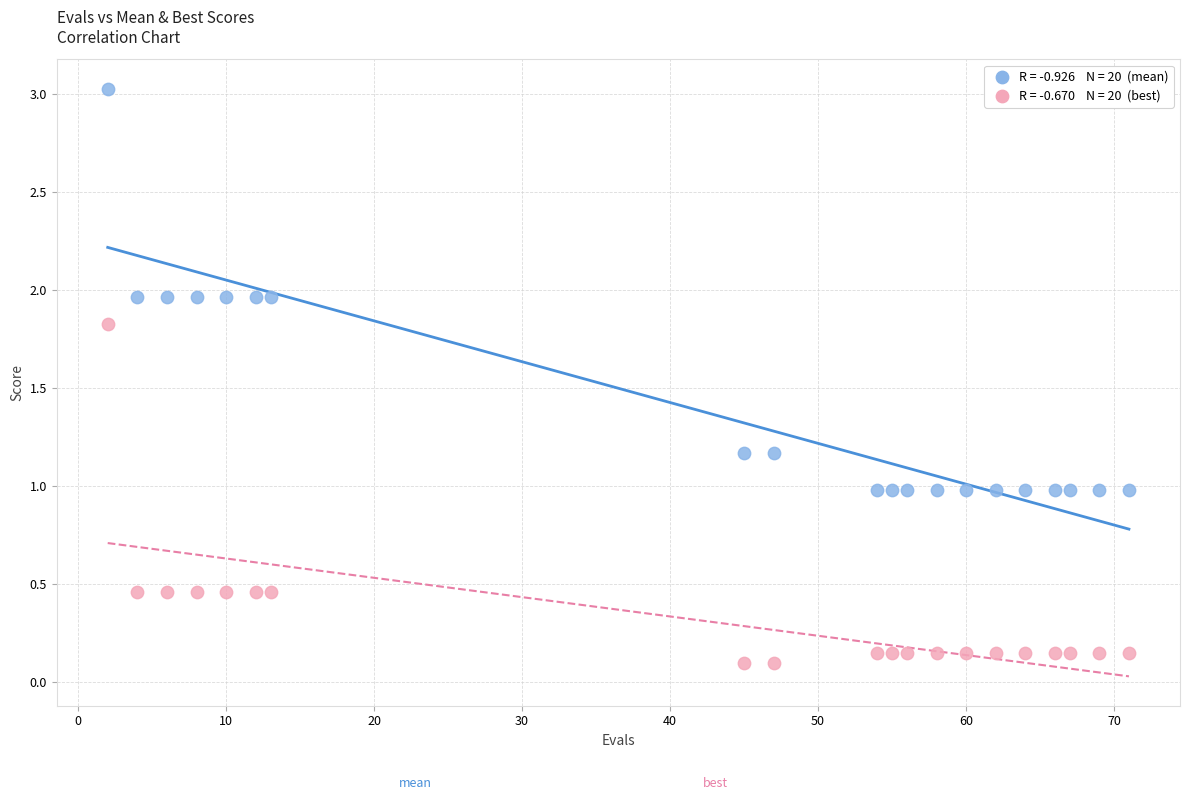

Across all data points, what is the range of Y values (max minus min)?

2.9